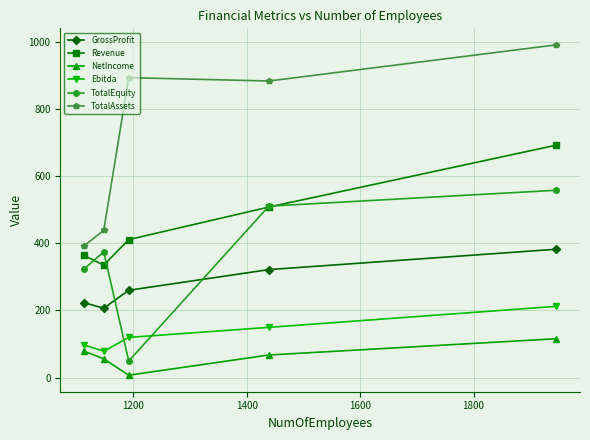

Which series has the largest range (max minus min)?

TotalAssets